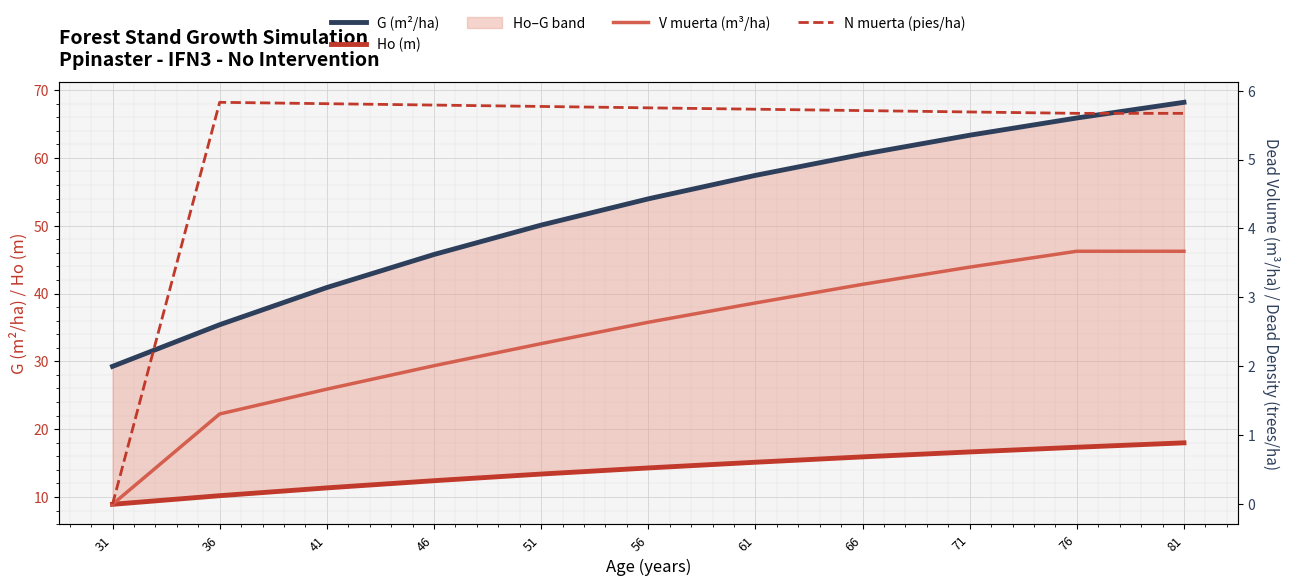

Rank the series by their maximum value, from lowest to highest.

V muerta (m³/ha), N muerta (pies/ha), Ho (m), G (m²/ha)